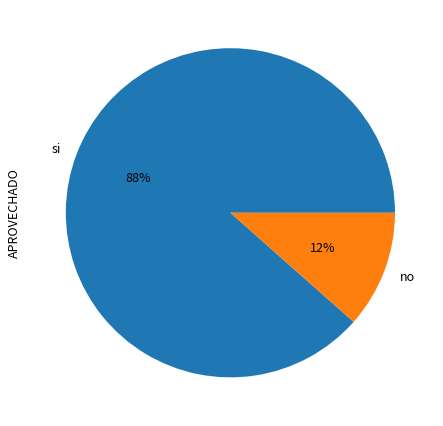

Is it true that no is 12% of the pie?

True